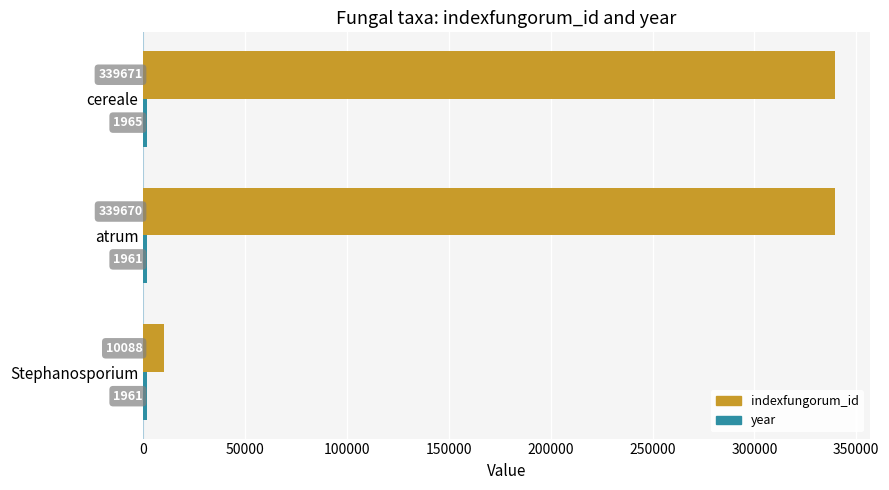

What is the total value across all series at Stephanosporium?

12049